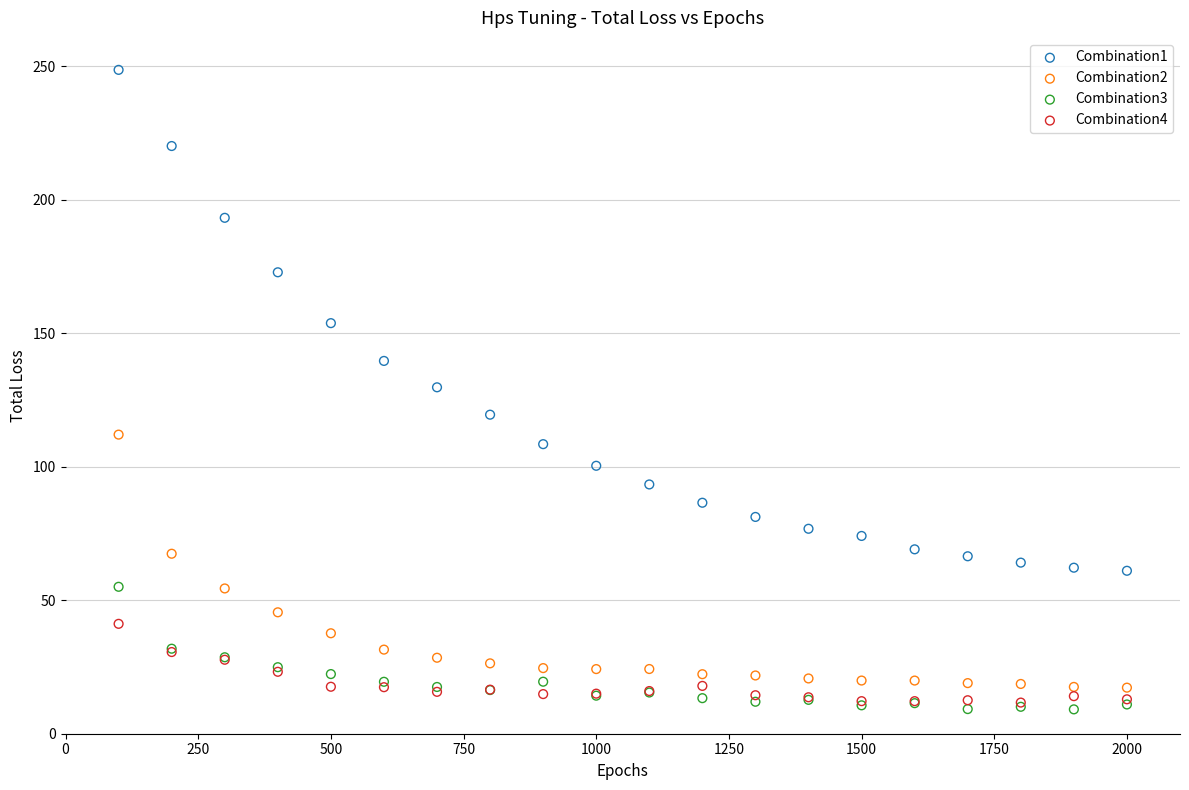

Which series has the largest Y range (max minus min)?

Combination1